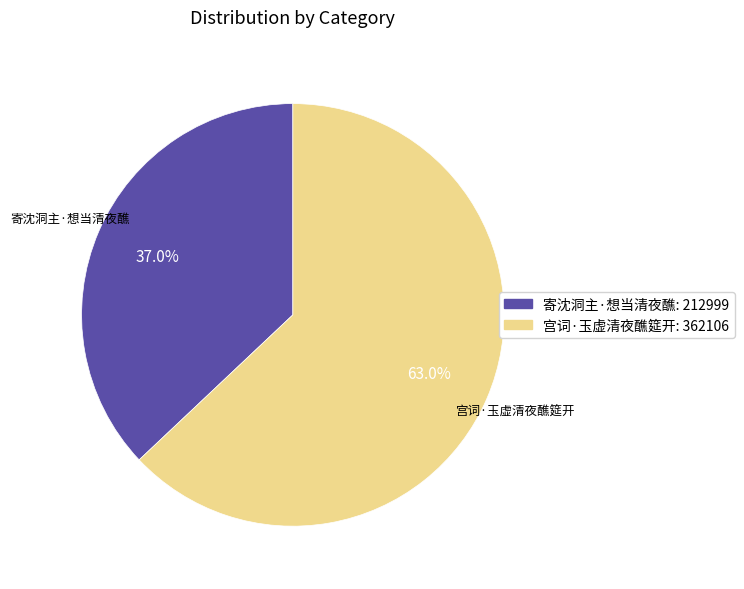

How much of the chart is everything except 寄沈洞主·想当清夜醮?

63.0%